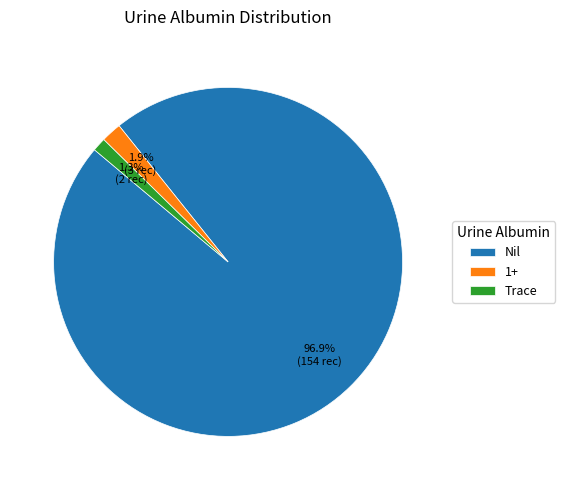

Does 1+ account for over 50% of the chart?

No